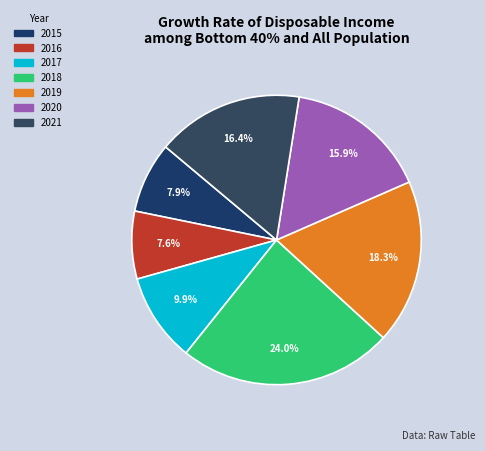

Which slice is the largest?

2018